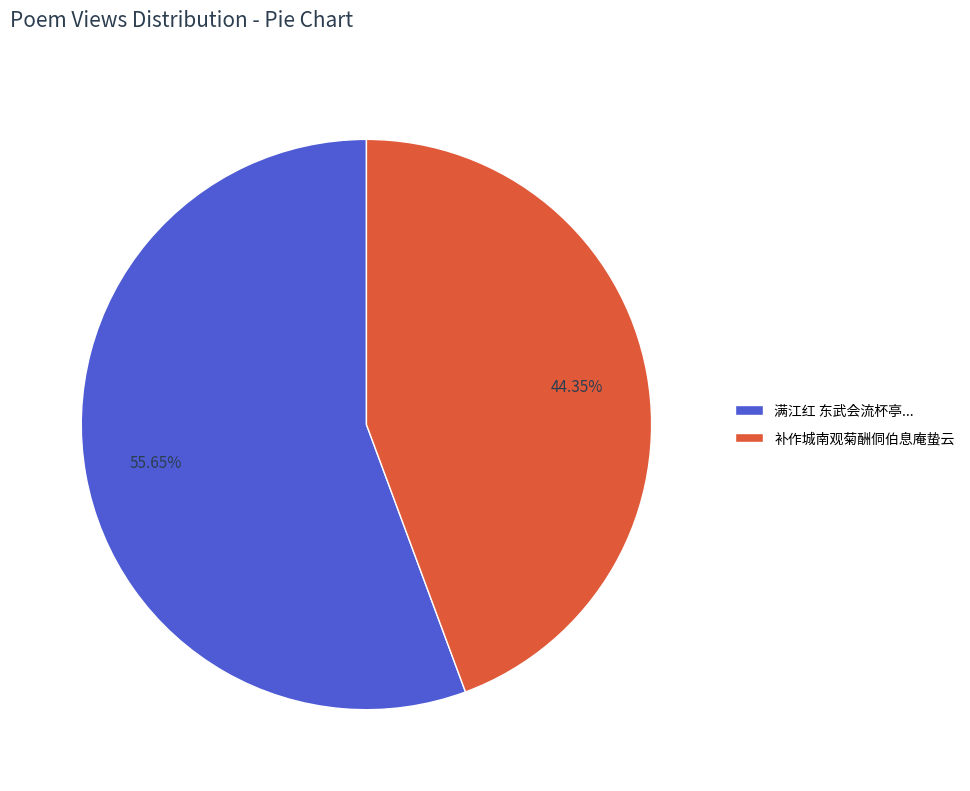

Does 补作城南观菊酬侗伯息庵蛰云 represent more than half of the total?

No